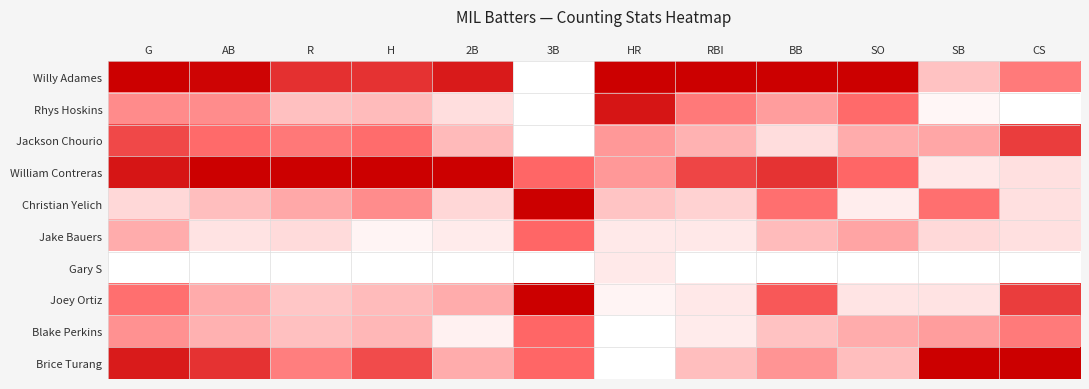

Between SO and G, which is larger?

SO